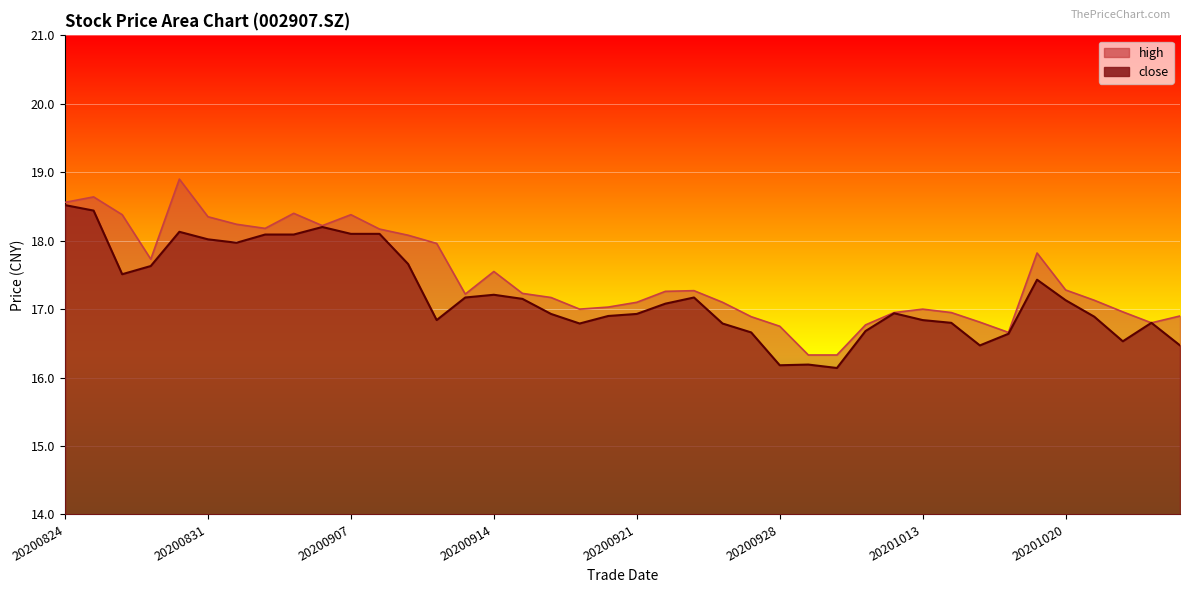

At which category does high reach its first local valley?

20200827